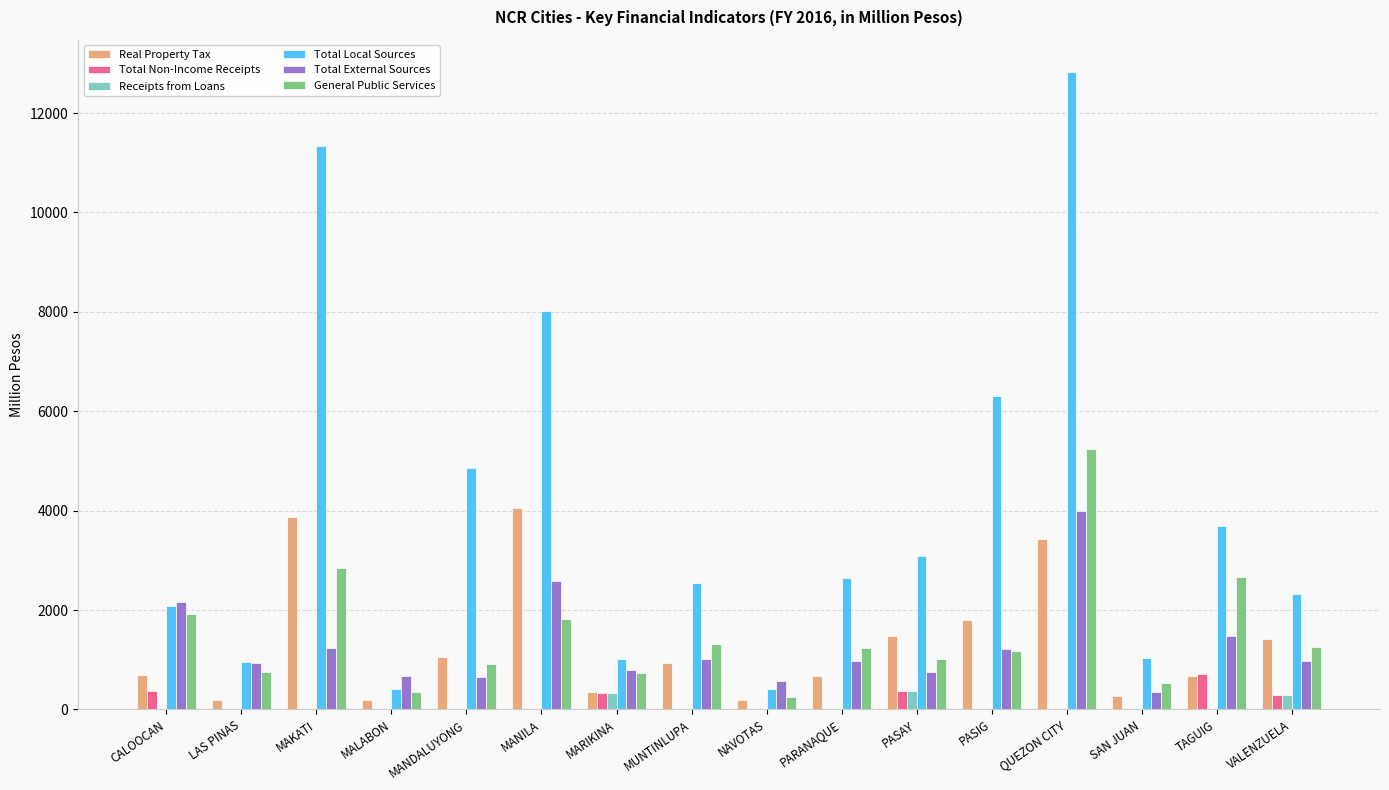

Where does the General Public Services series first go above 1242?

CALOOCAN